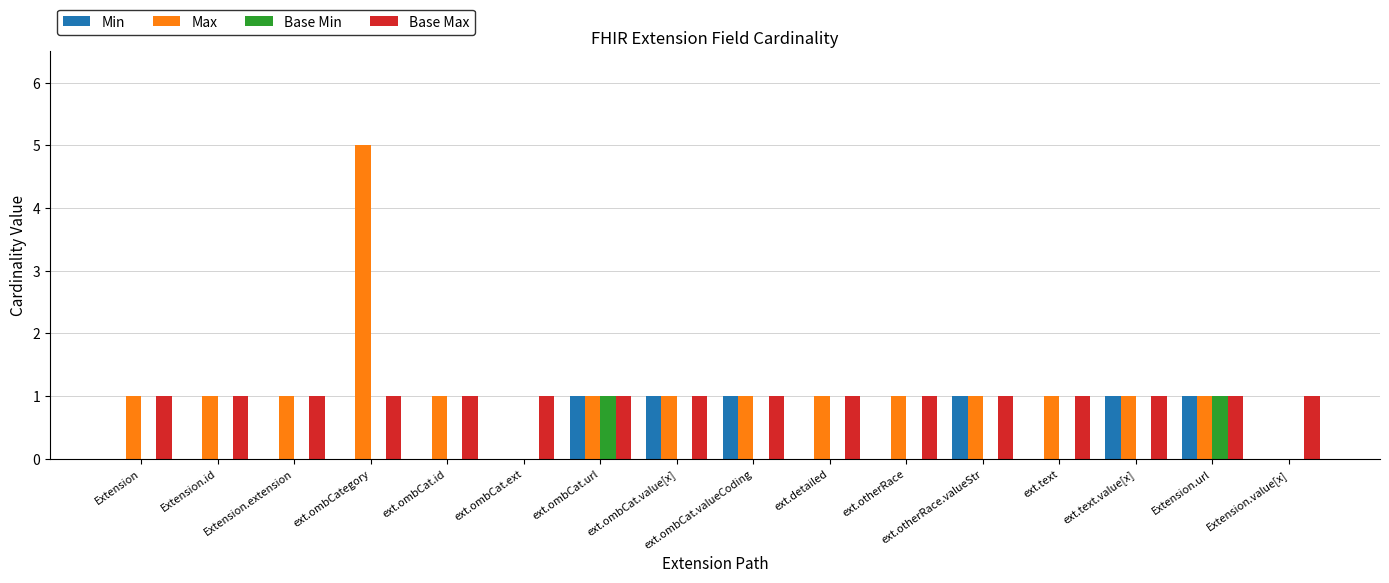

At which category is the sum across all series the highest?

ext.ombCategory